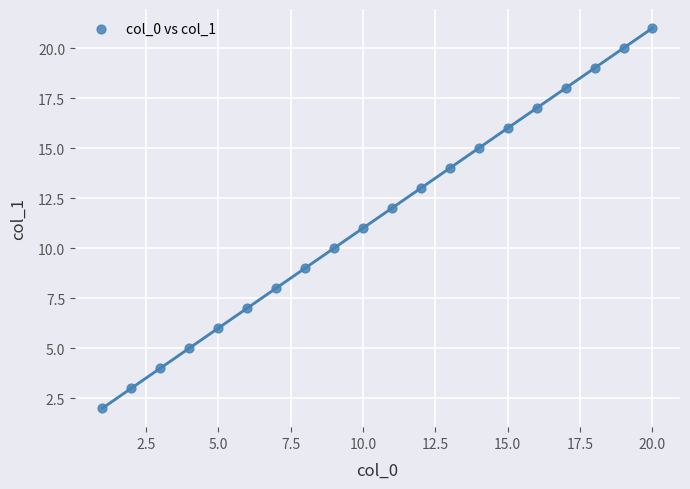

What is the range of X values (max minus min)?

19